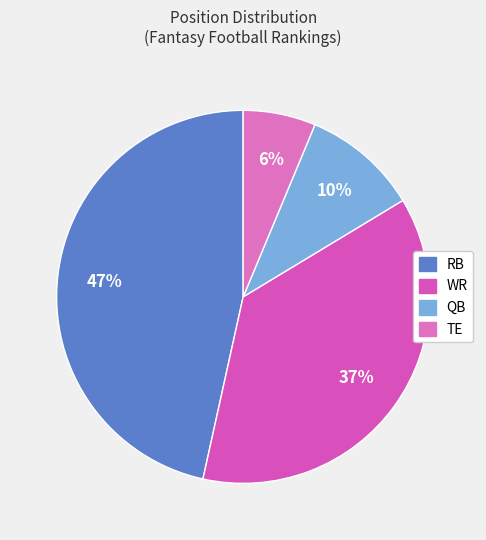

What is the ratio of the value at QB to the value at TE?

1.6